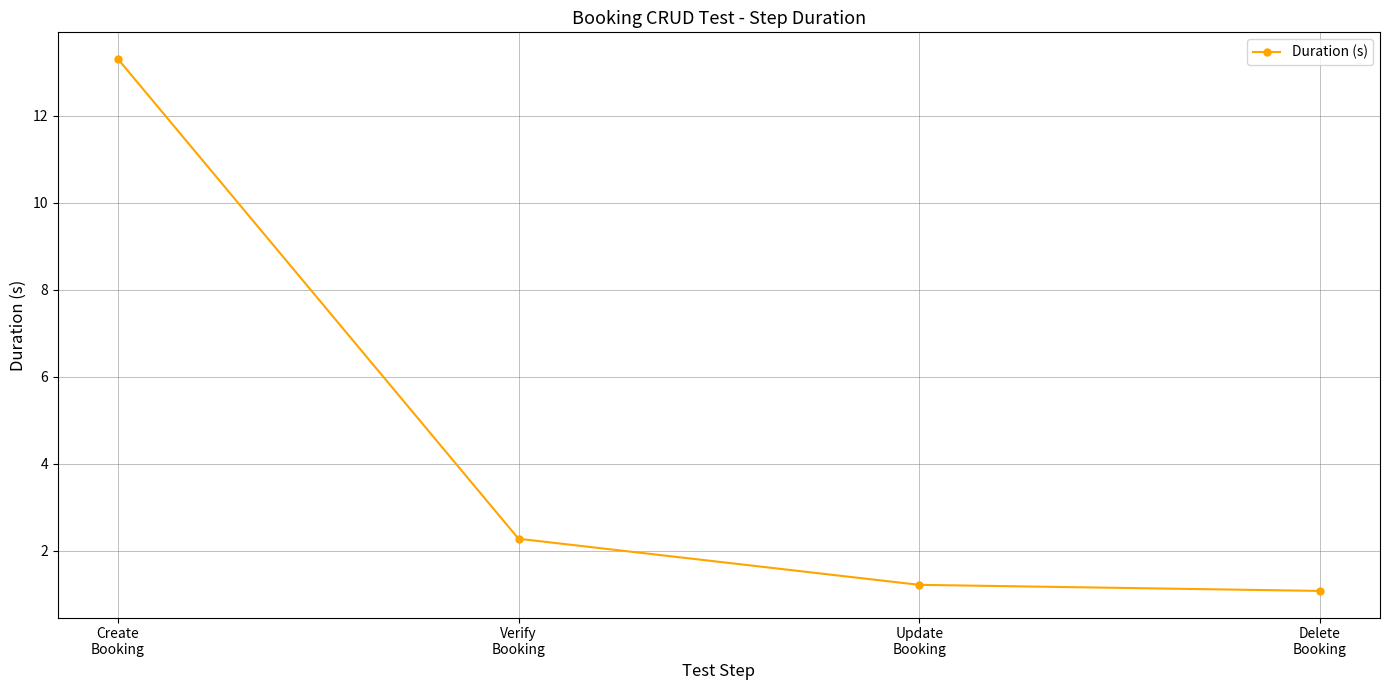

What is the difference between the maximum and second lowest values?

12.1